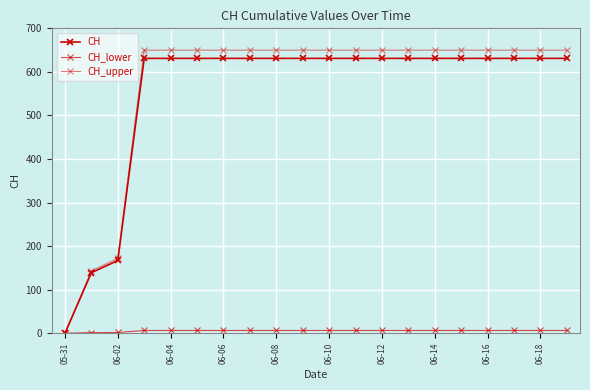

Does the chart have visible grid lines?

Yes